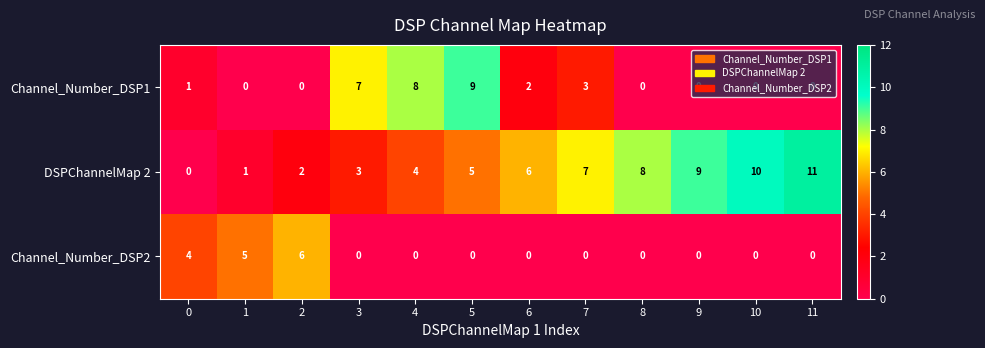

How many distinct data groups are displayed?

3